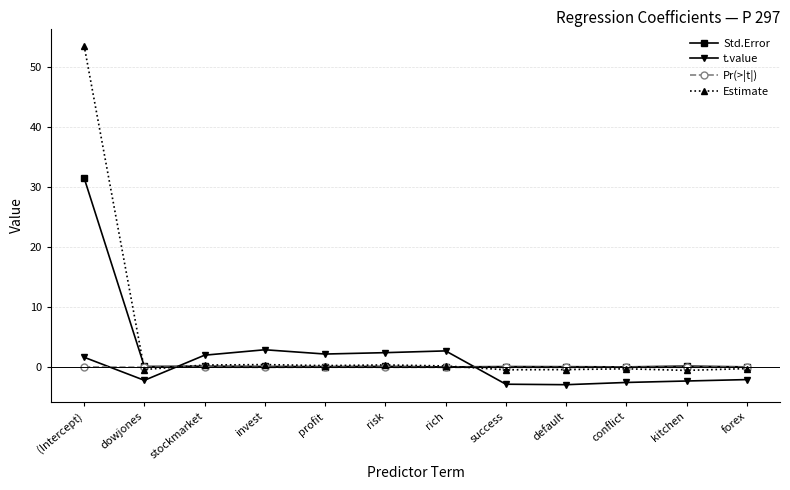

Which series has the widest spread of values?

Estimate